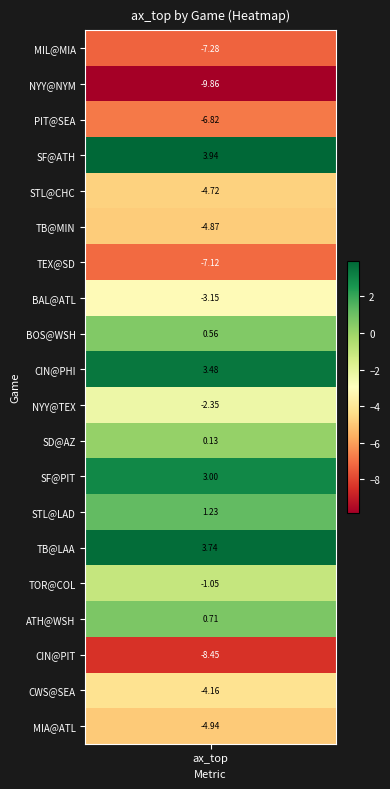

Reading left to right, extract all data points from this chart.

-7.3	-9.9	-6.8	3.9	-4.7	-4.9	-7.1	-3.2	0.6	3.5	-2.3	0.1	3.0	1.2	3.7	-1.1	0.7	-8.4	-4.2	-4.9